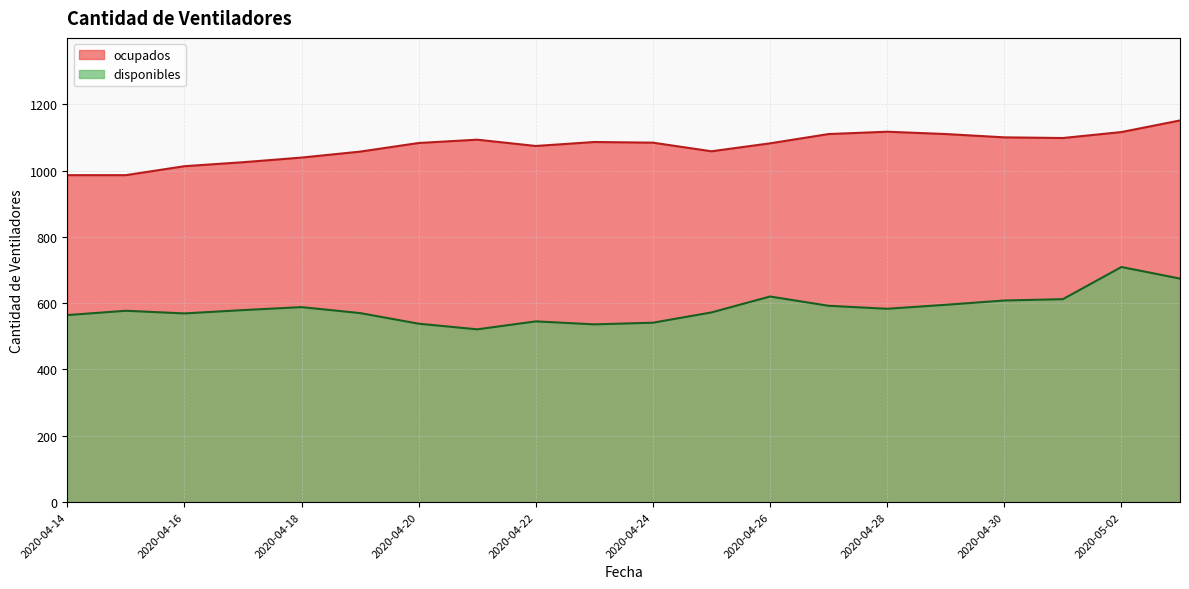

Which category has the highest value in the ocupados series?

2020-05-03